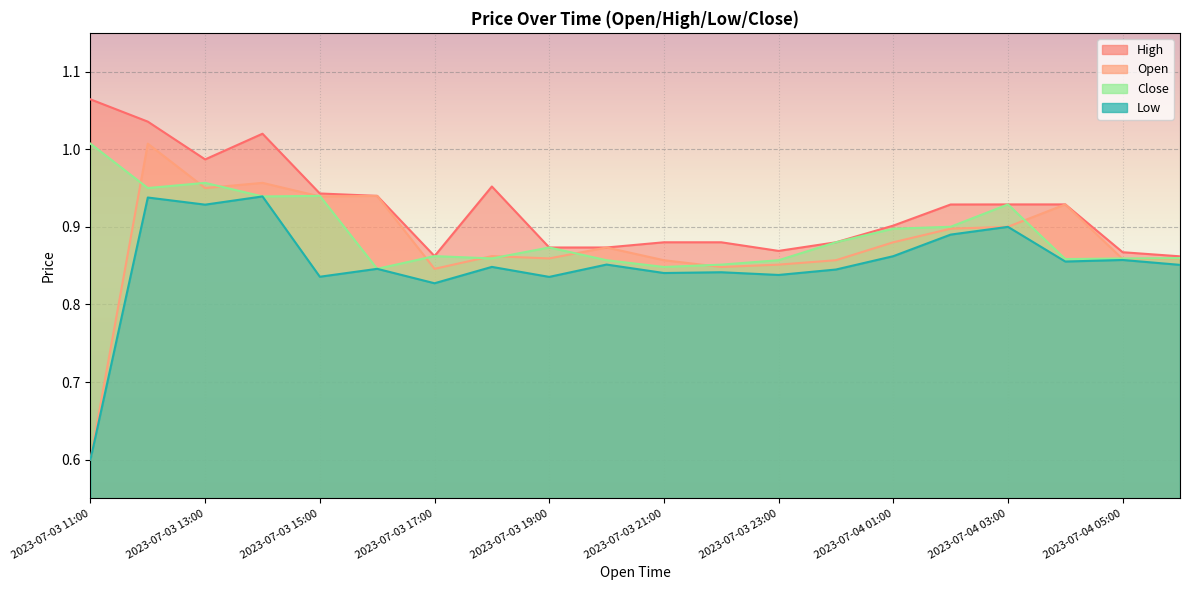

Where is the first local maximum for Low?

2023-07-03 12:00